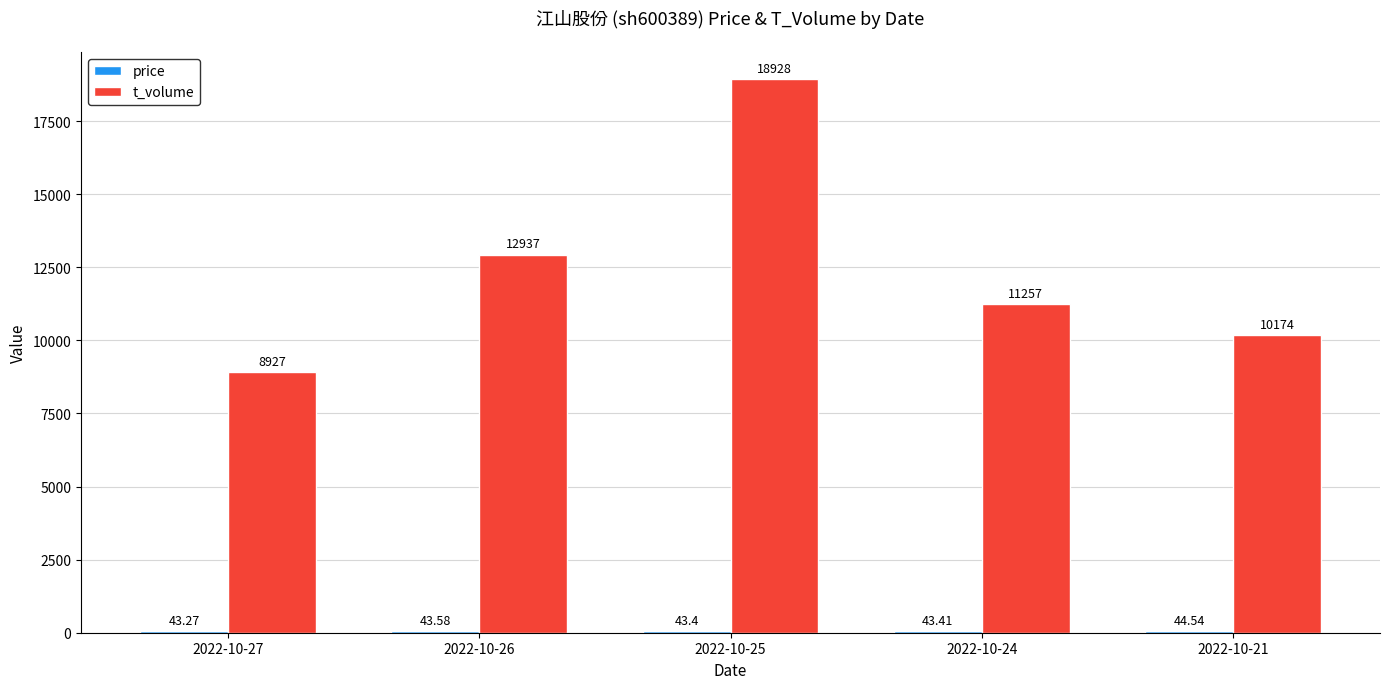

Which series changed the most between 2022-10-26 and 2022-10-21?

t_volume